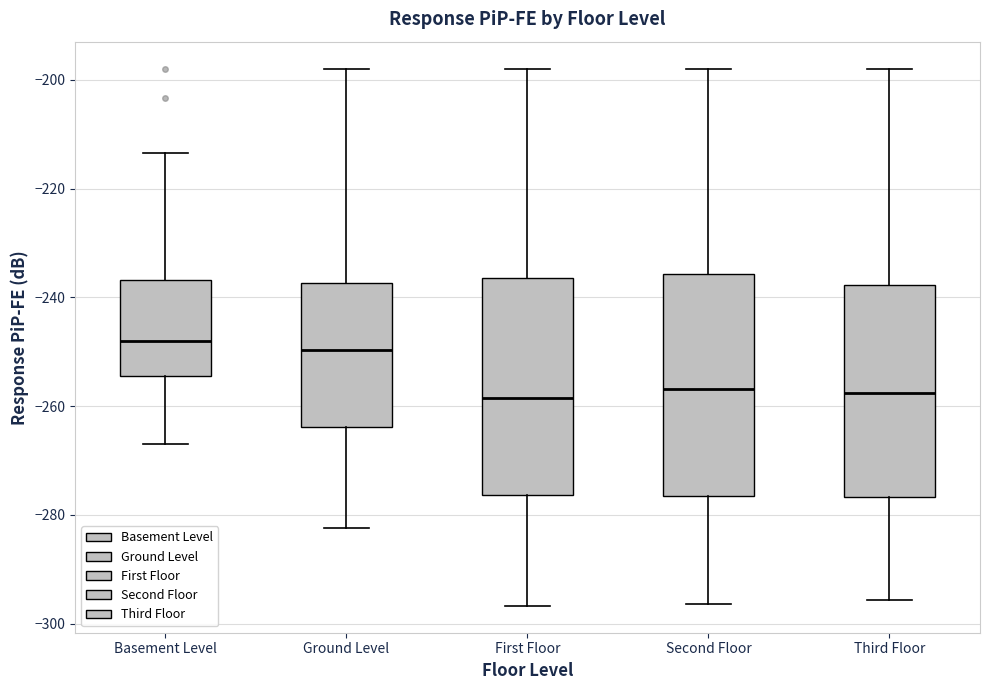

Where does the upper whisker of the box for Ground Level end on the y-axis? The values are not printed on the chart, so give them approximately, as read against the axis.

-198